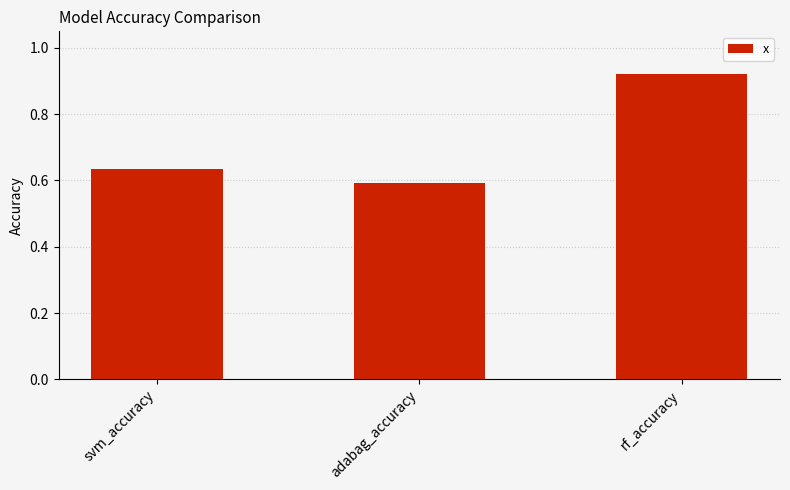

Does the chart contain stacked bars?

No